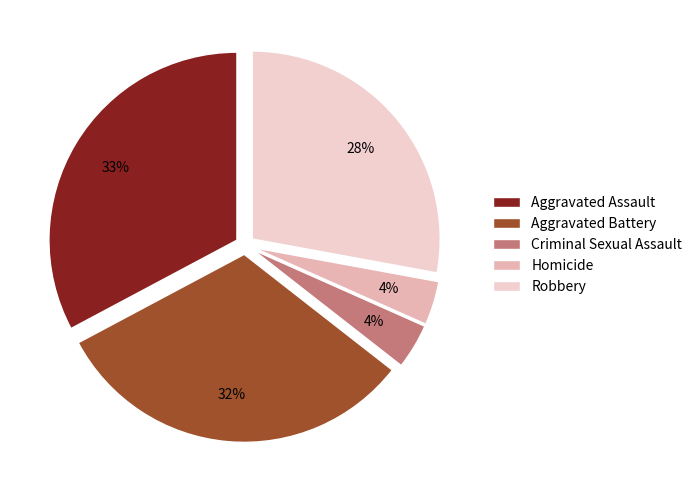

Between Robbery and Homicide, which is larger?

Robbery